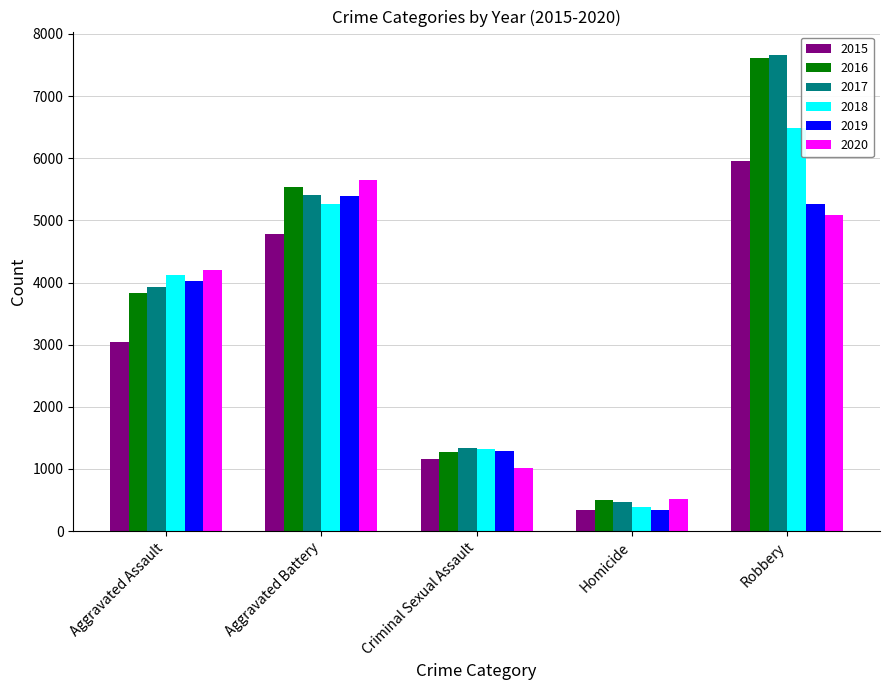

Which series has the widest spread of values?

2017